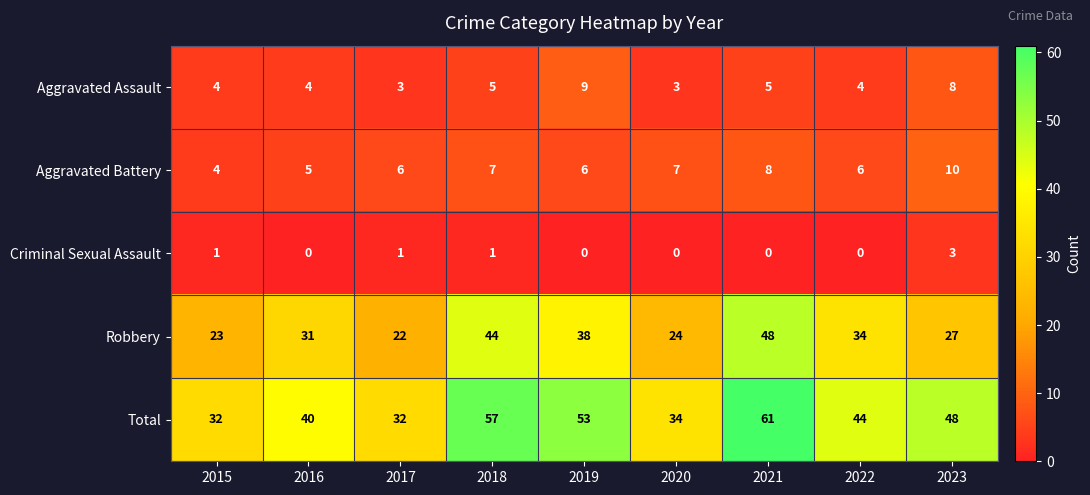

How many values in the Robbery series are below 31?

4